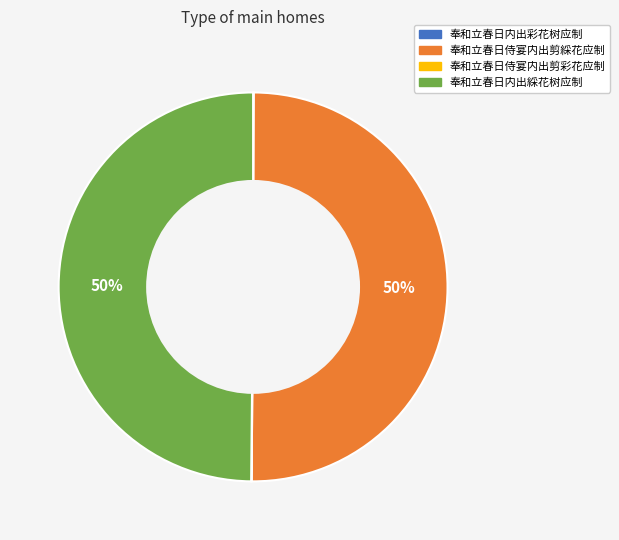

Combined, do 奉和立春日侍宴内出剪綵花应制 and 奉和立春日内出綵花树应制 account for over 50%?

Yes